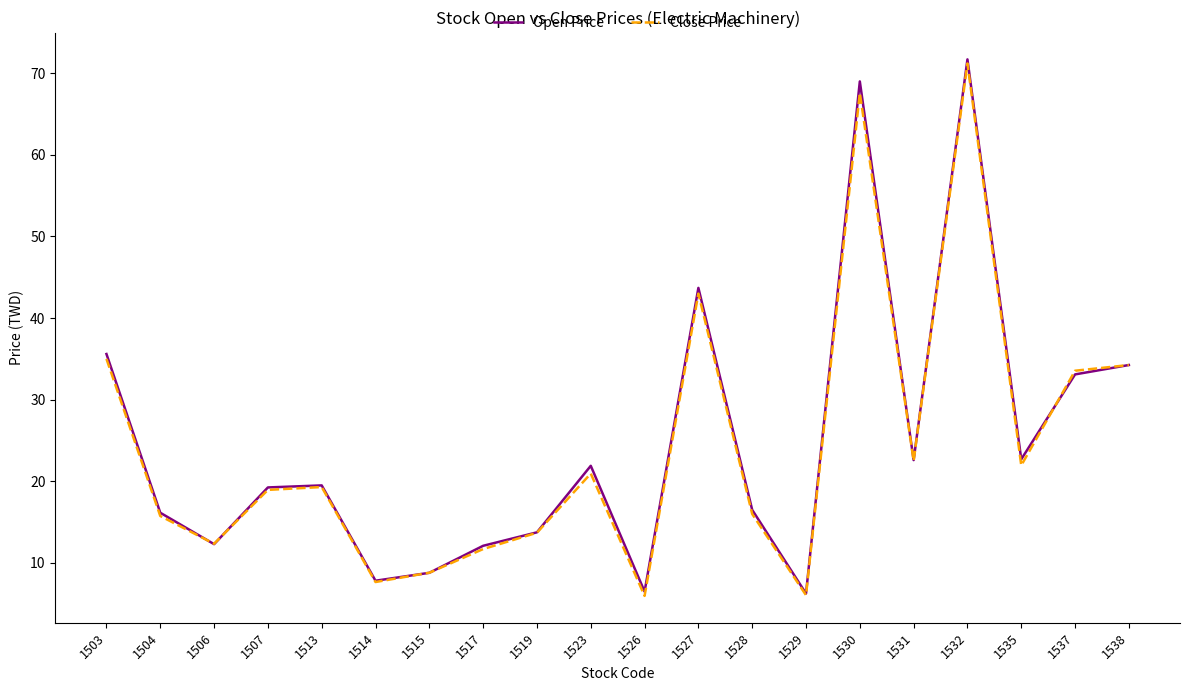

At which category does the chart reach its peak across all series?

1532